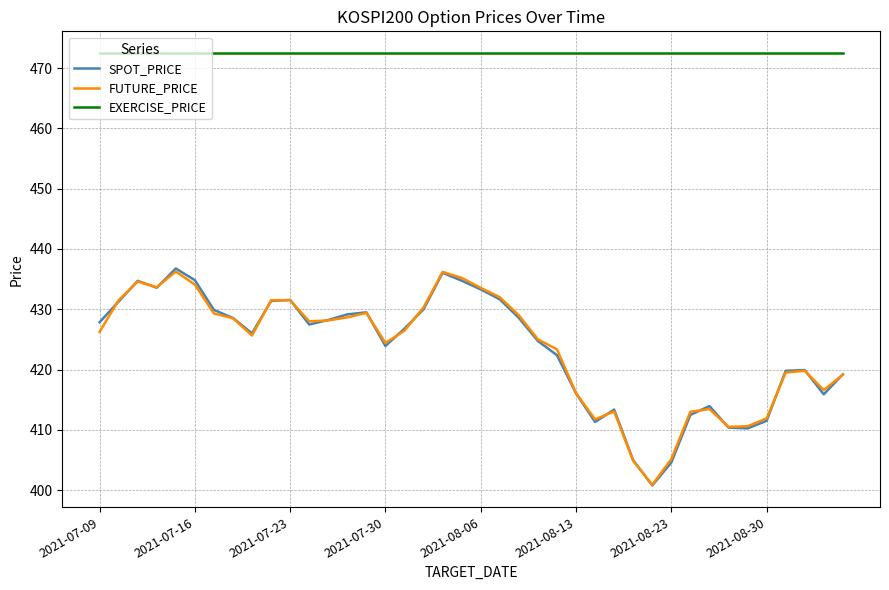

True or false: EXERCISE_PRICE and SPOT_PRICE cross at least once.

False